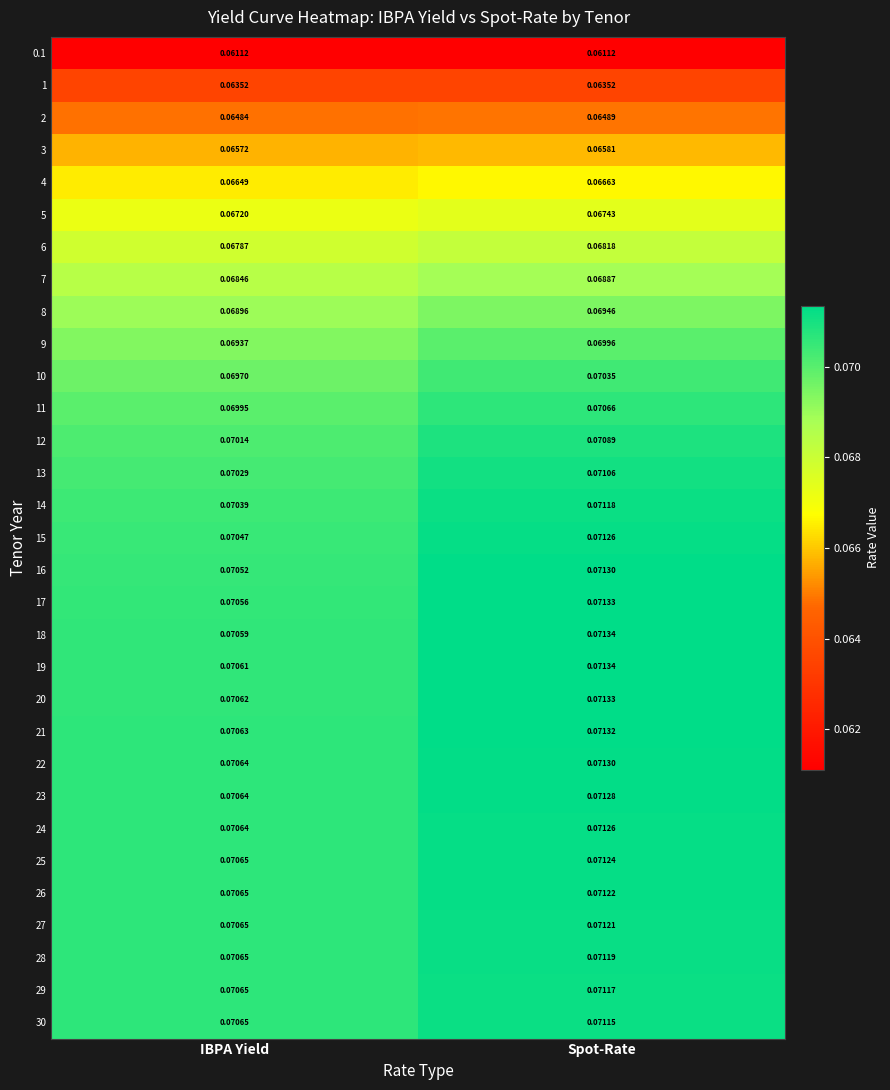

Which category has the highest value in the 3 series?

Spot-Rate